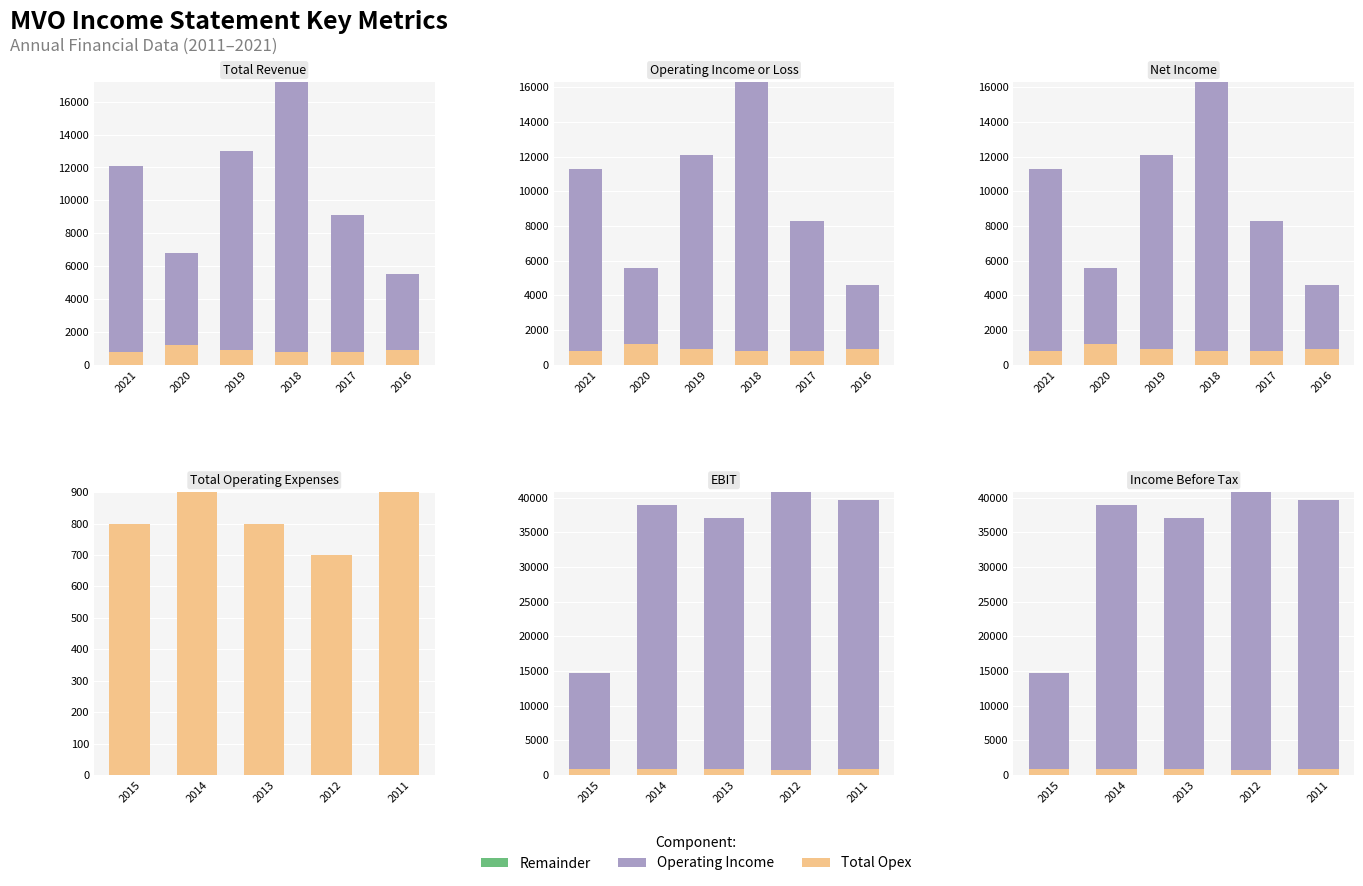

What is the sum of all Operating Income values?

167100